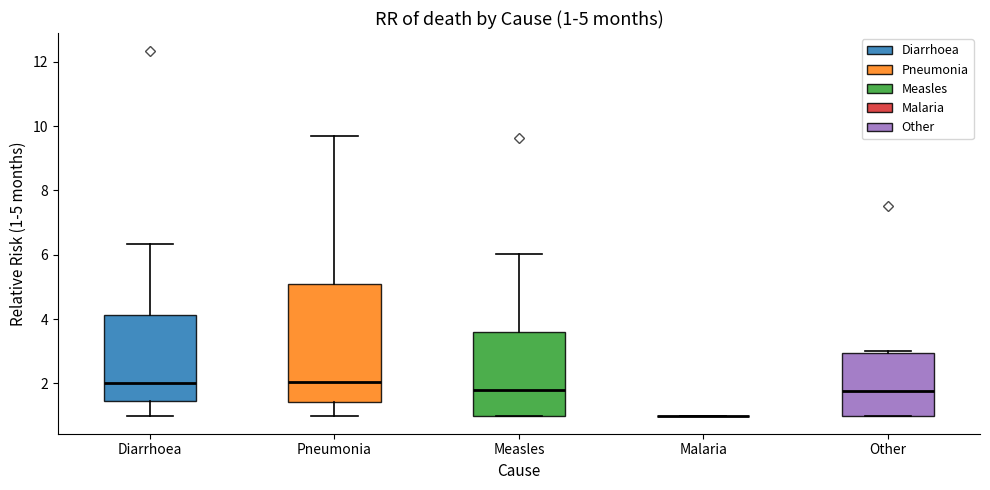

Comparing the boxes themselves (not the whiskers), which one is the tallest?

Pneumonia